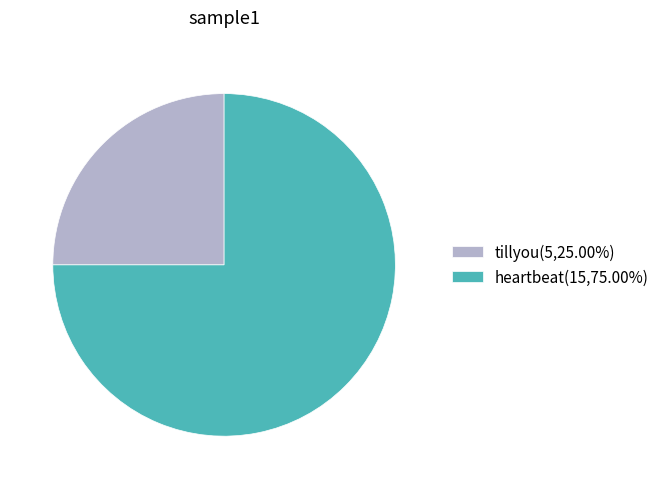

True or false: heartbeat accounts for 75% of the total.

True